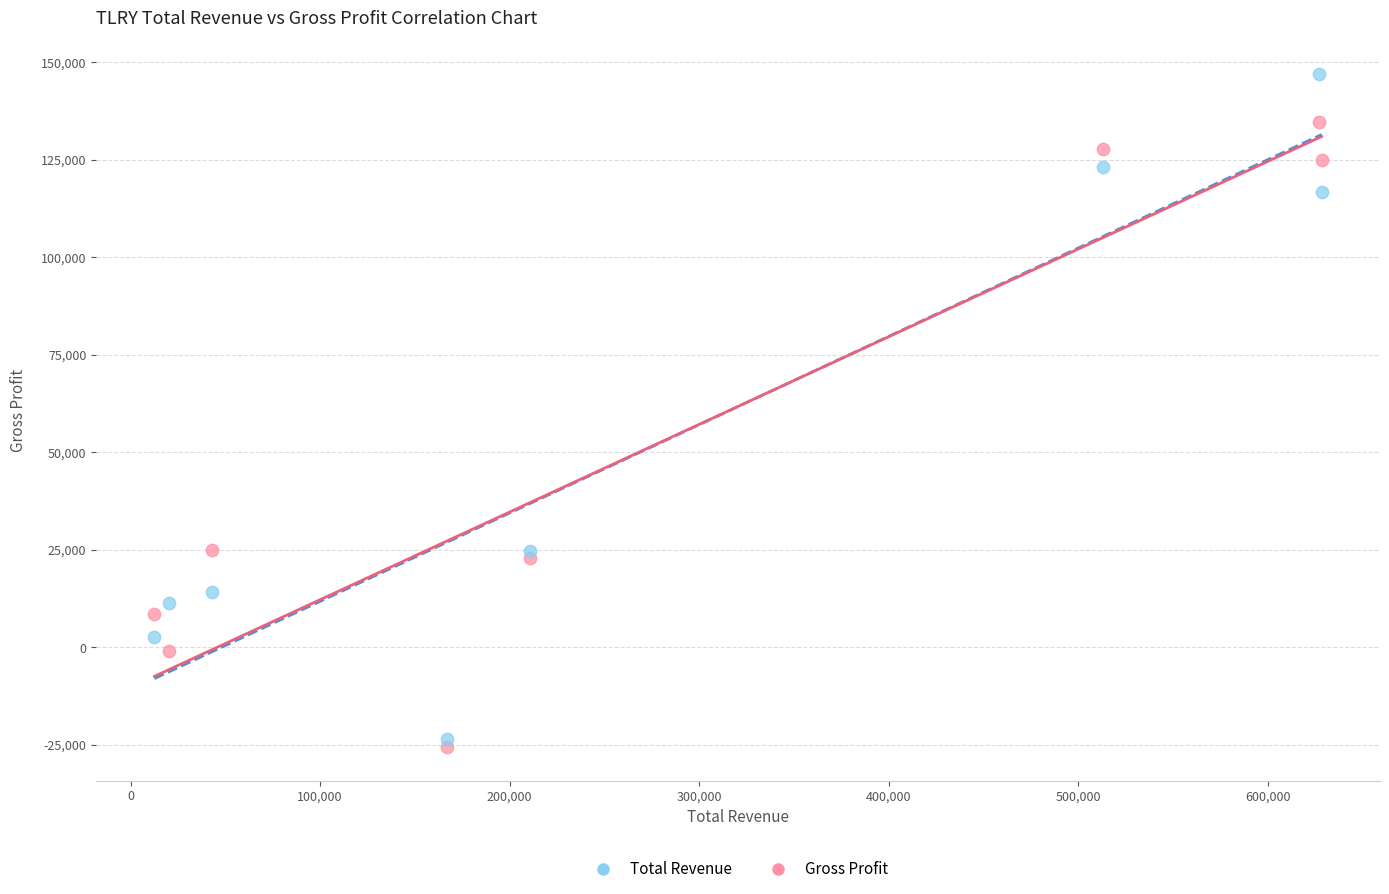

What is the X range (max minus min) for the scatter plot?

615800